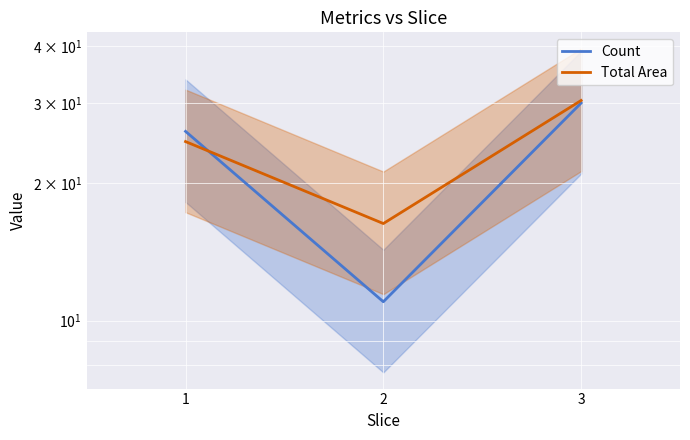

What is the sum of the Count values at 1 and 2?

37.0